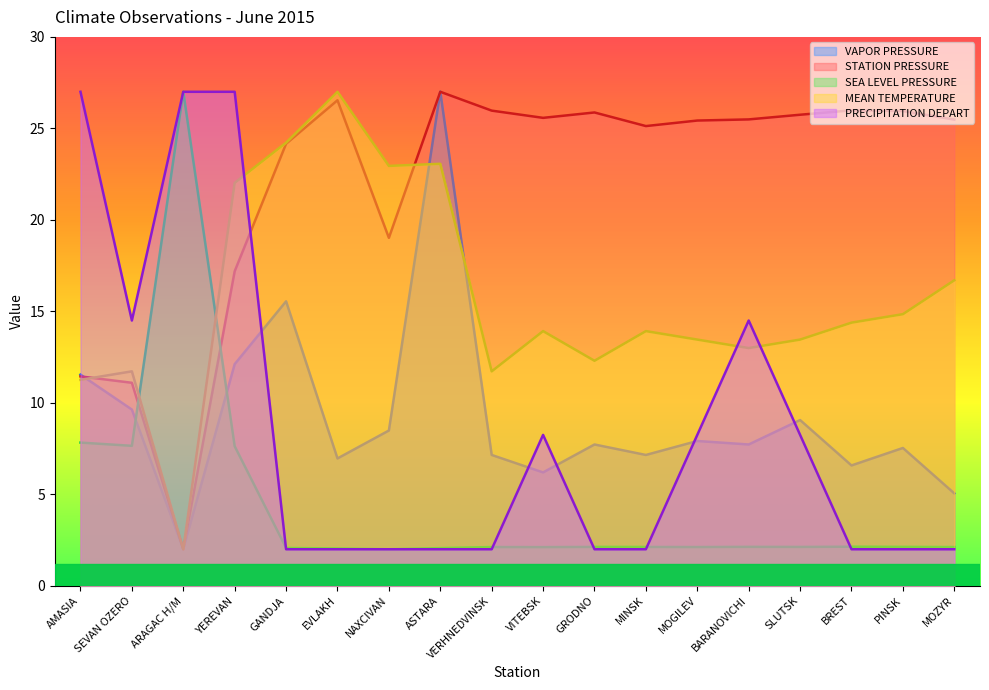

What is the maximum value shown in the chart?

27.0